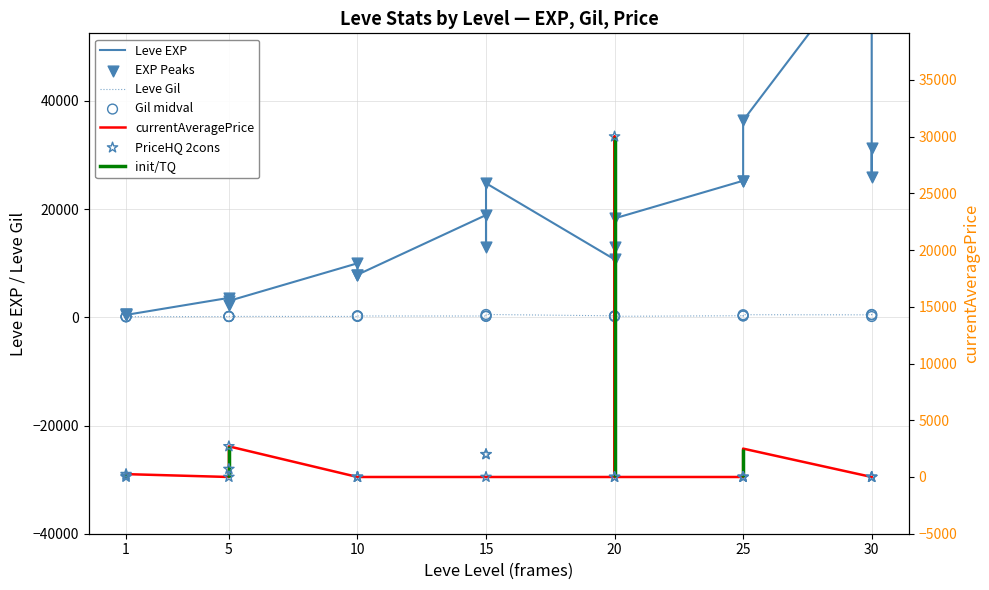

Which series contains the lowest Y value?

currentAveragePrice